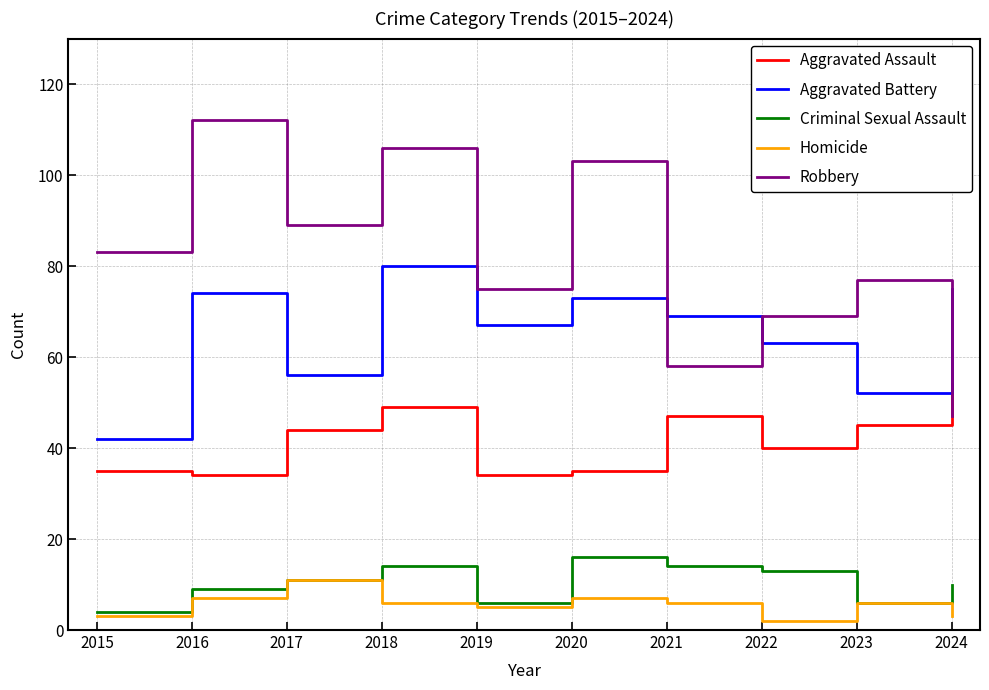

Count the number of categories in the chart.

10